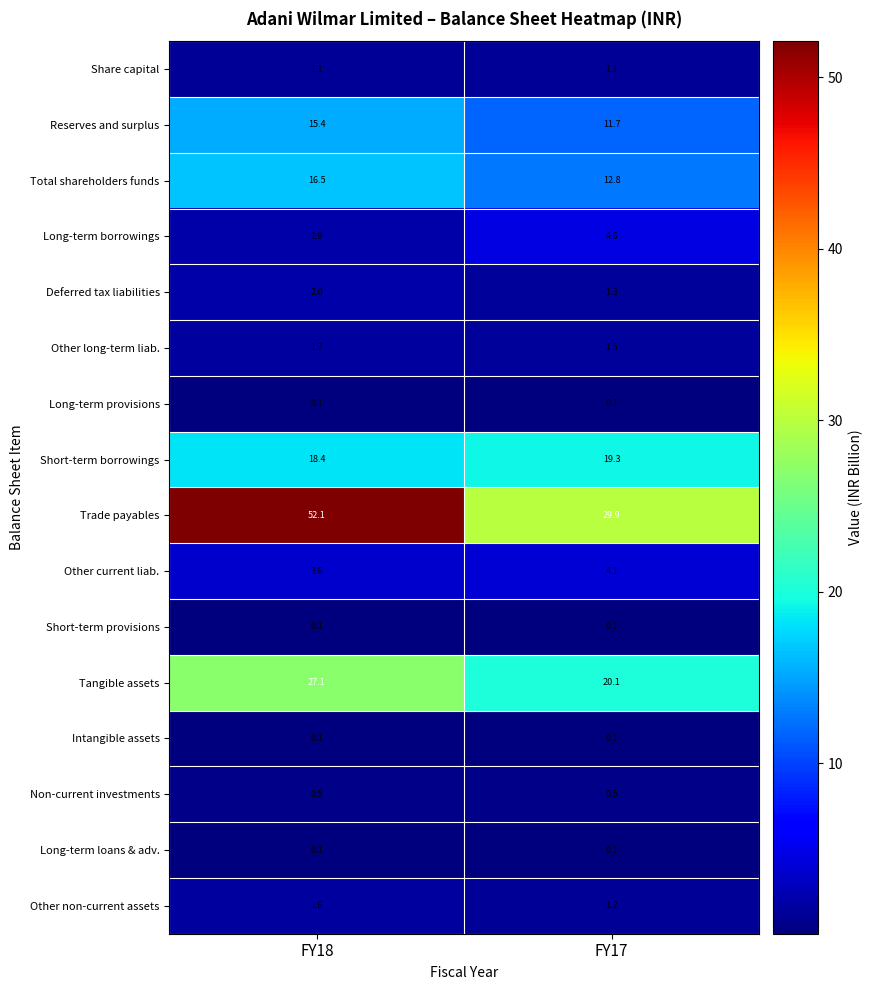

Which category has the highest value in the Total shareholders funds series?

FY18